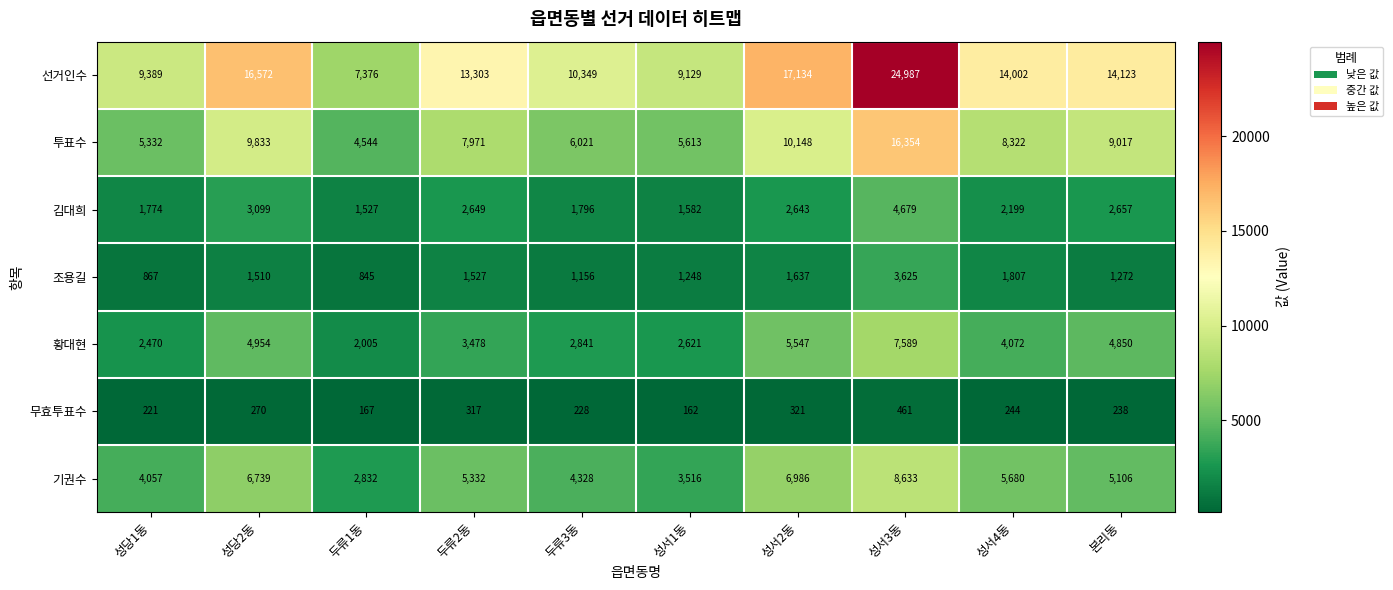

Is it true that 기권수 equals 5332 at 두류2동?

True